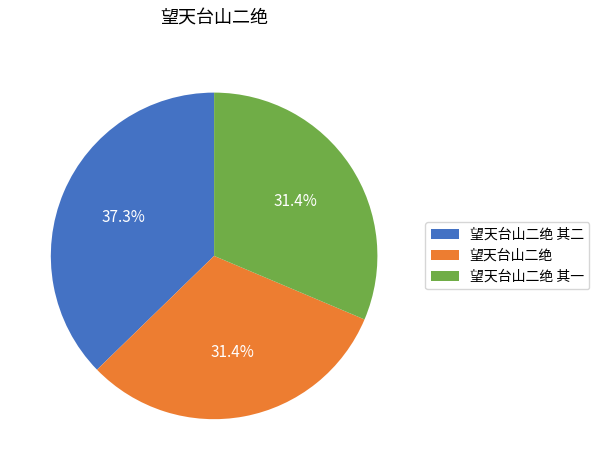

How many segments does this pie chart have?

3